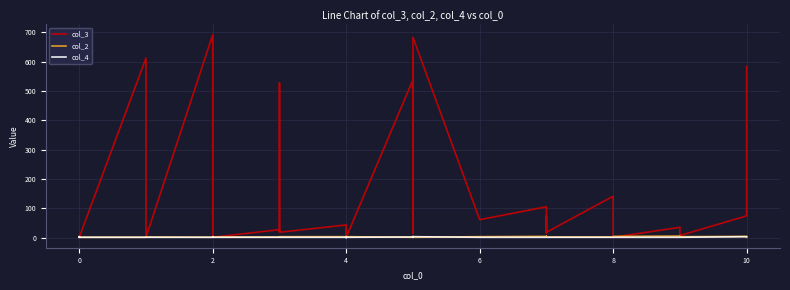

What is the difference between the maximum and minimum values in the col_2 series?

4